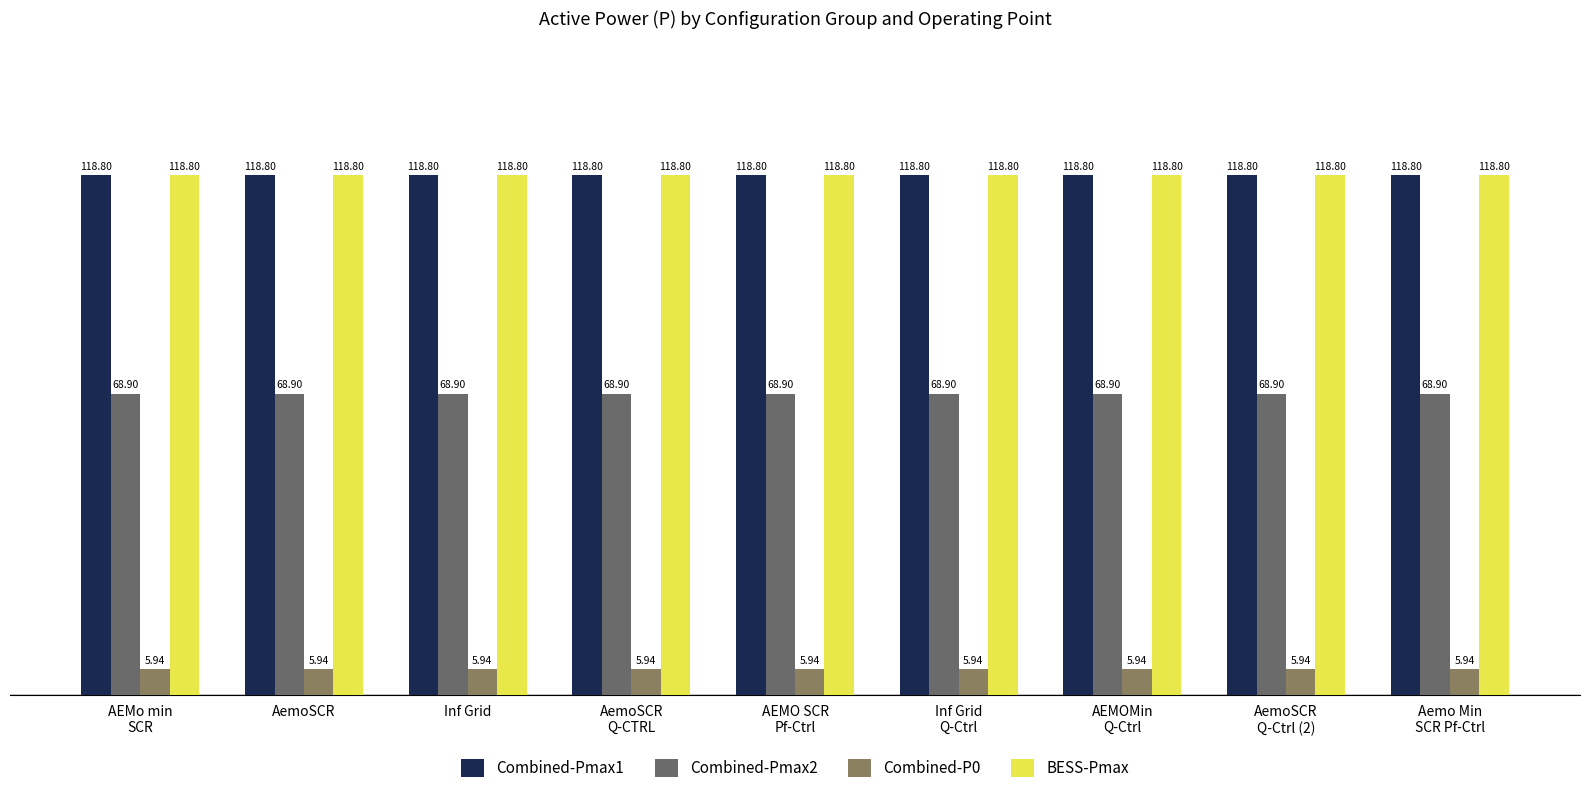

Are the bars grouped side by side (vs. stacked)?

Yes